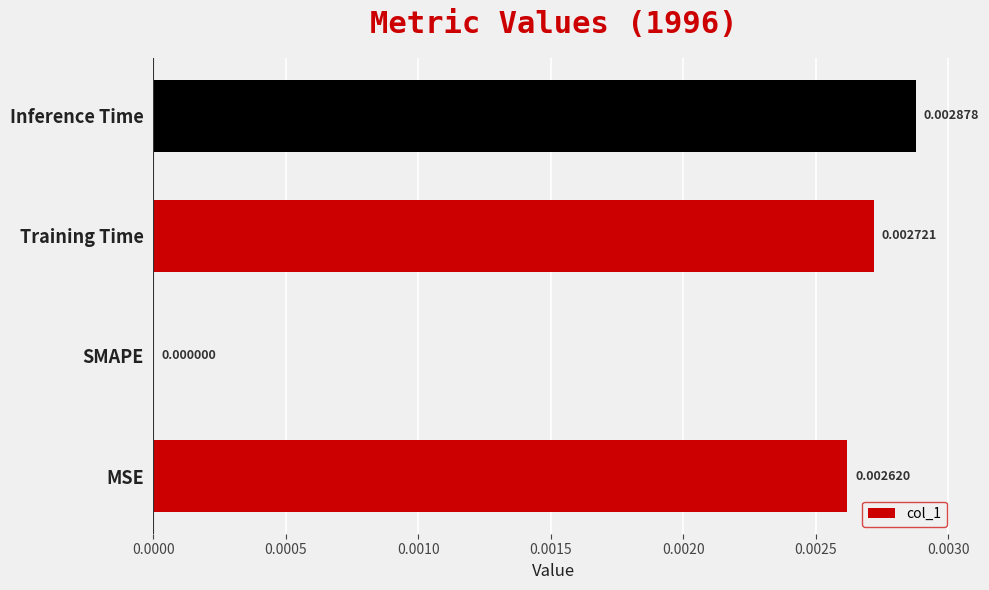

Between Inference Time and MSE, which is larger?

Inference Time